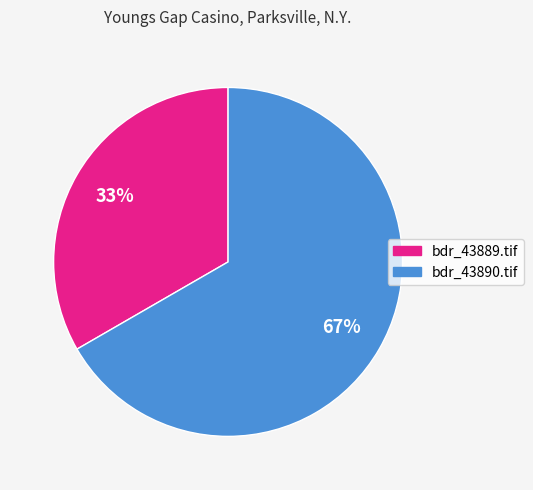

Is bdr_43890.tif the majority of the pie?

Yes